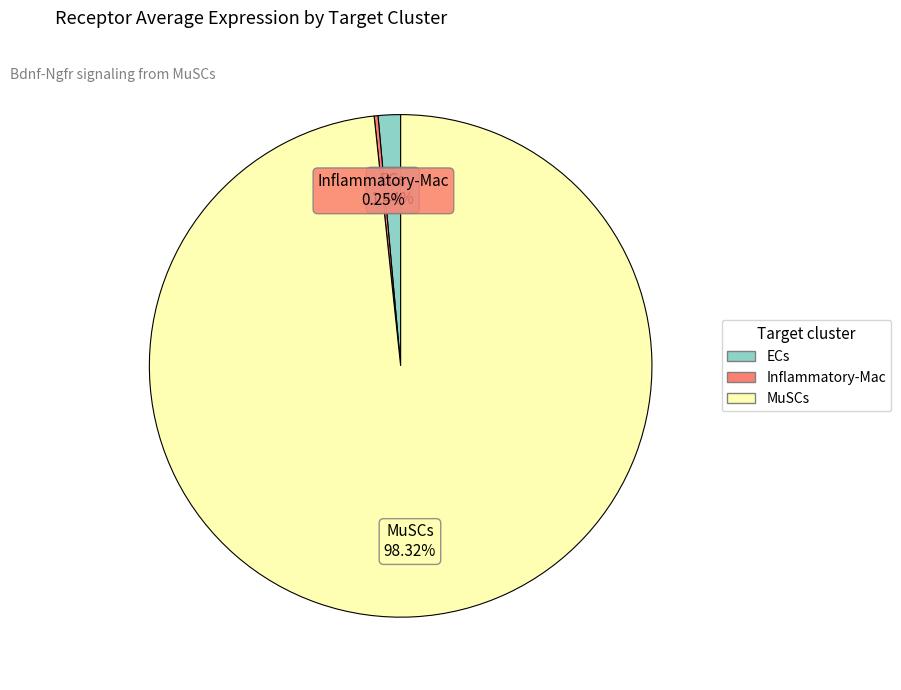

To the nearest percent, what portion does MuSCs represent?

98%